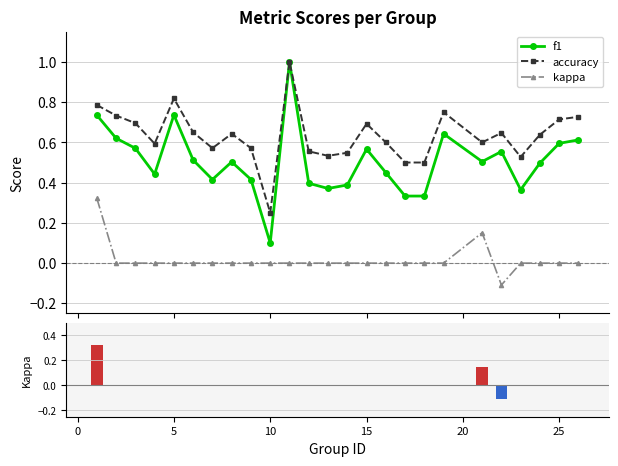

What is the highest value of the f1 series?

1.0